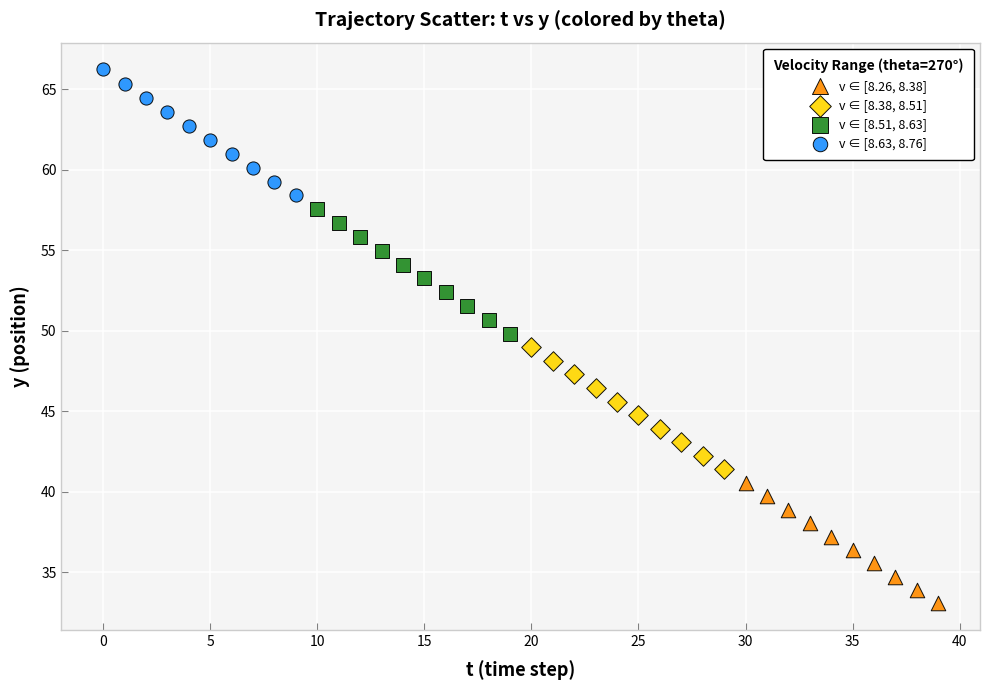

Which series reaches the maximum Y coordinate?

v ∈ [8.63, 8.76]